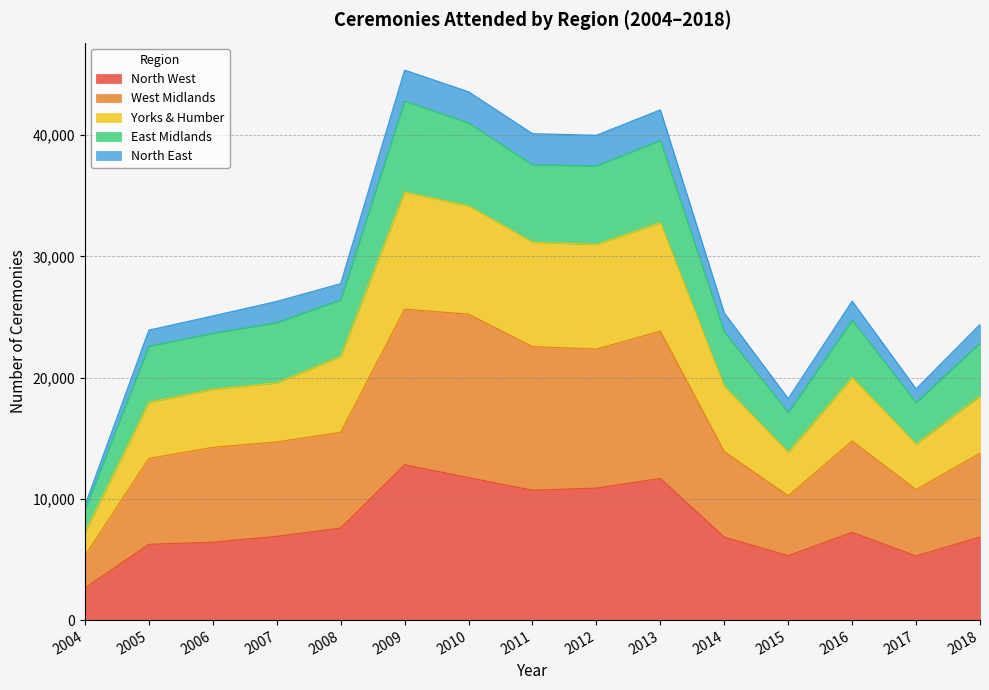

What is the minimum value for North West?

2659